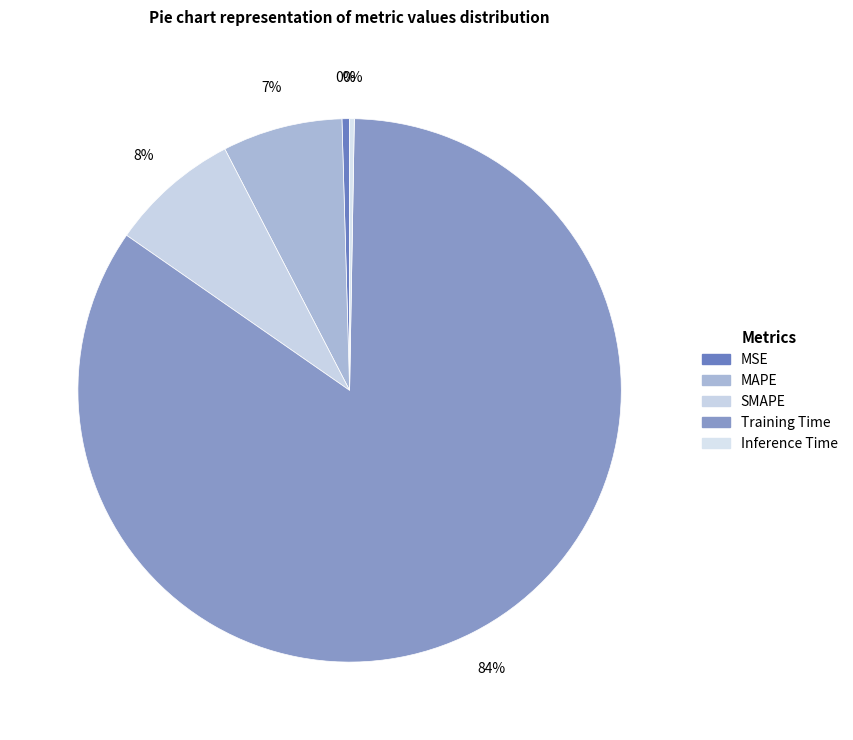

Is it true that SMAPE is 8% of the pie?

True